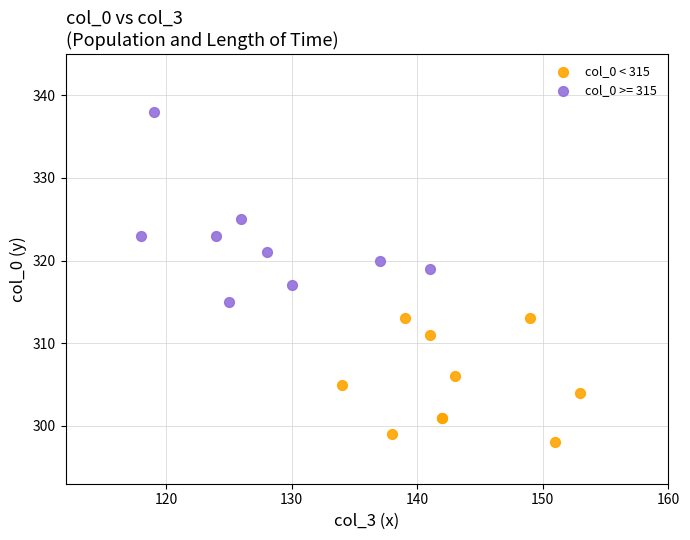

Which series reaches the minimum Y coordinate?

col_0 < 315